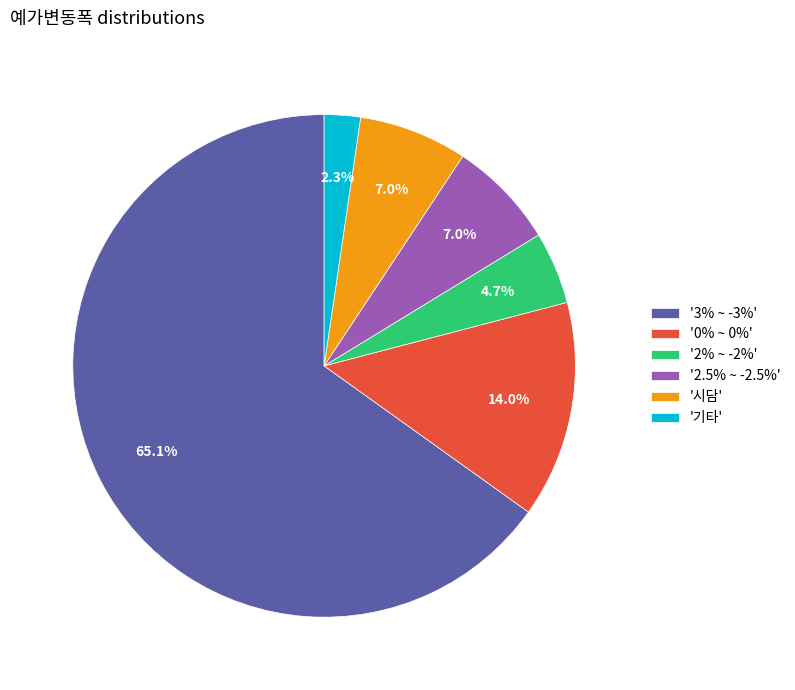

Combined, what portion of the pie is '기타' and '0% ~ 0%'?

16.3%